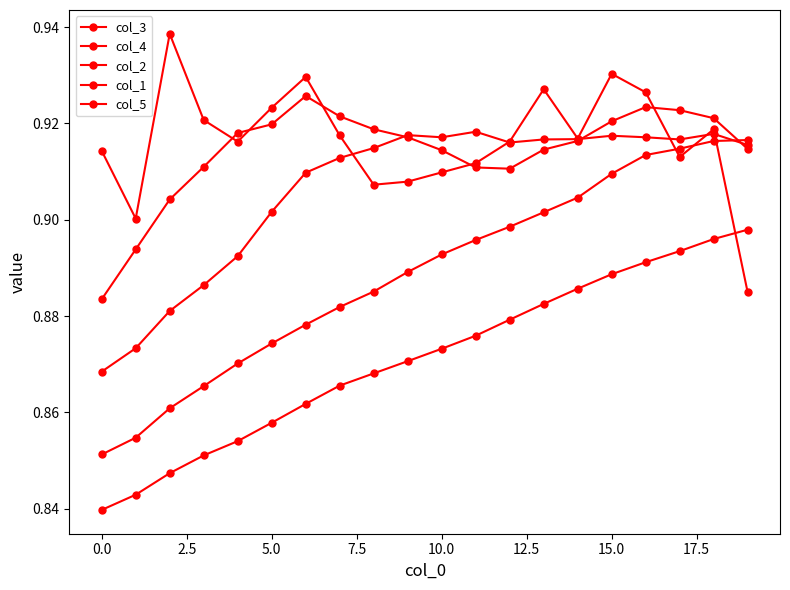

What is the maximum value for col_2?

0.9